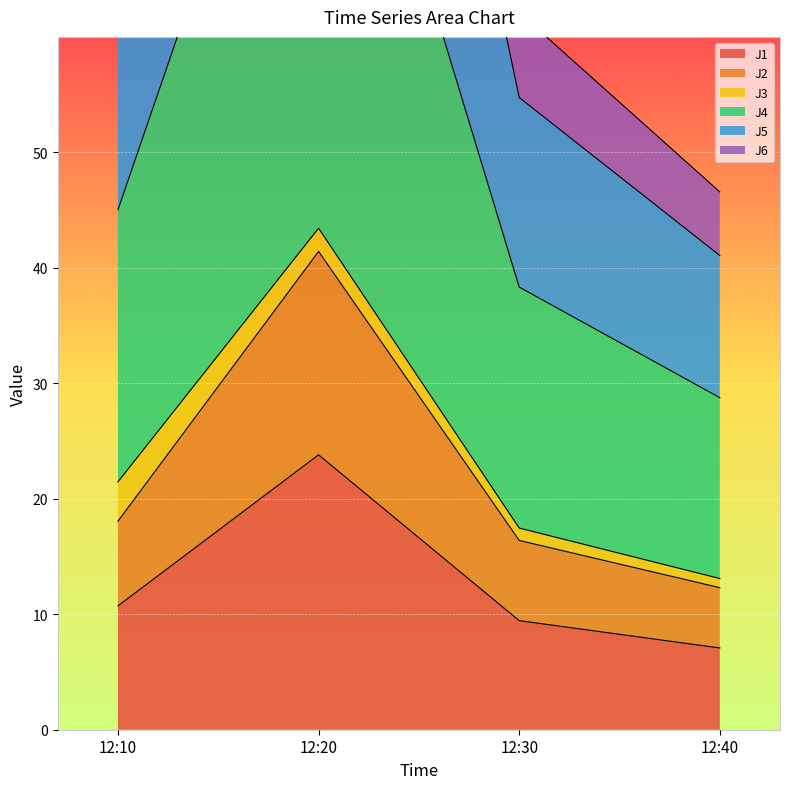

List the labels in order of J1 value, largest first.

12:20, 12:10, 12:30, 12:40